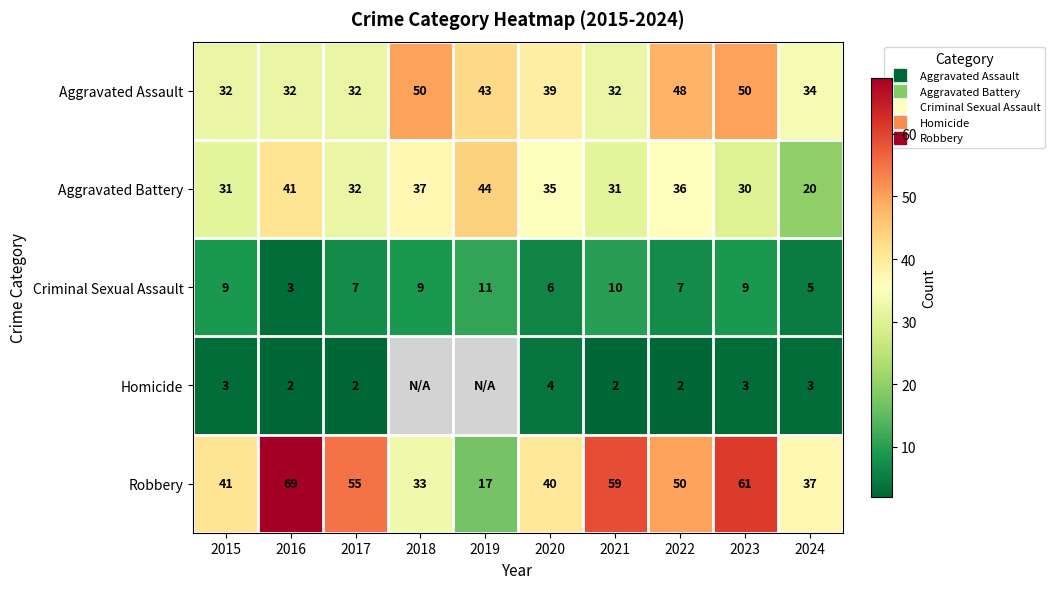

What is the difference between the Aggravated Assault values at 2023 and 2016?

18.0